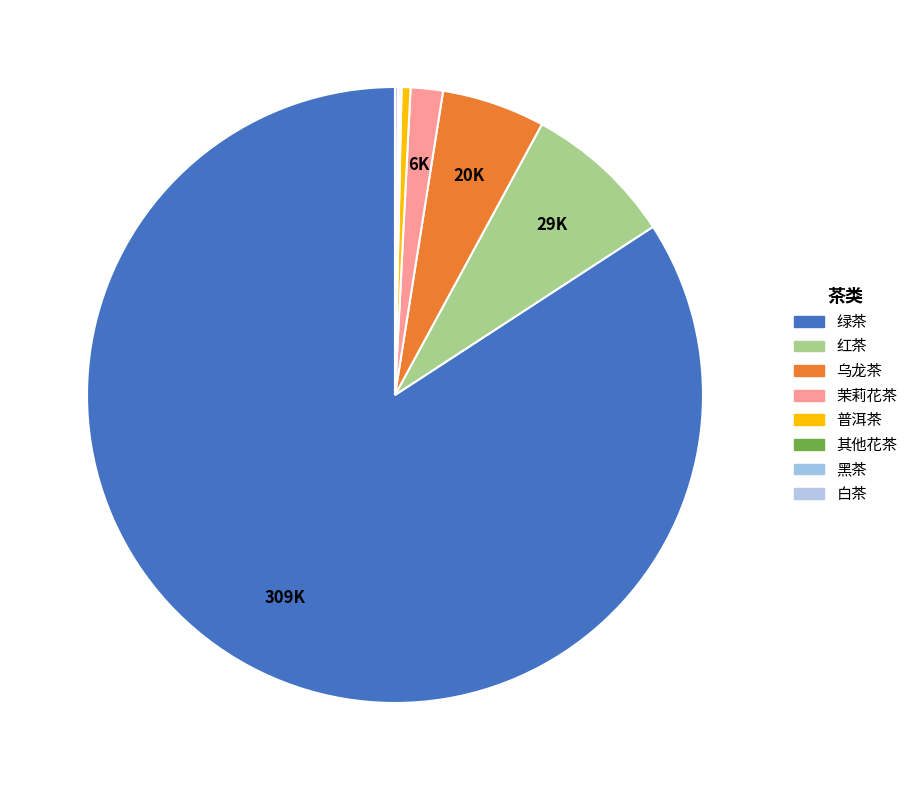

Rank the categories by value from highest to lowest.

绿茶, 红茶, 乌龙茶, 茉莉花茶, 普洱茶, 白茶, 黑茶, 其他花茶